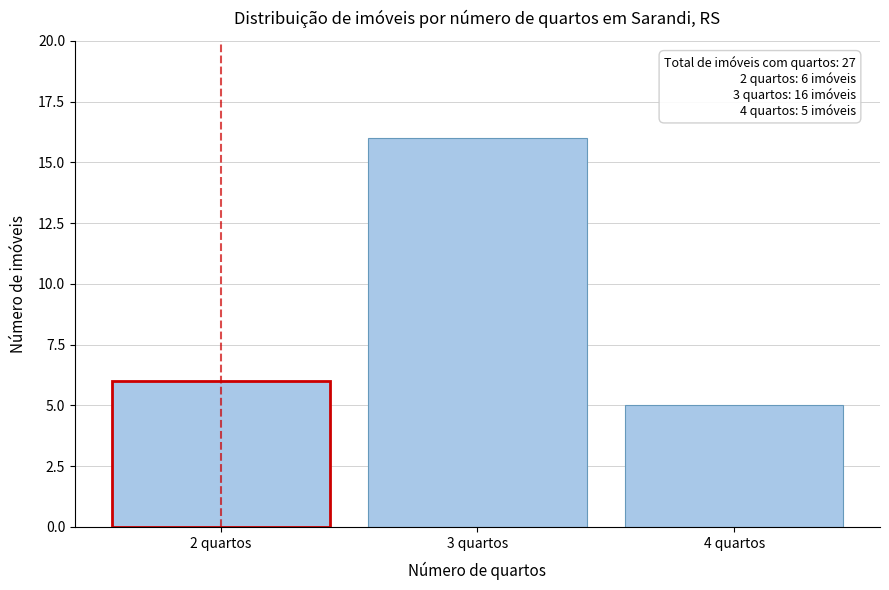

Reading left to right, extract all data points from this chart.

2 quartos=6	3 quartos=16	4 quartos=5